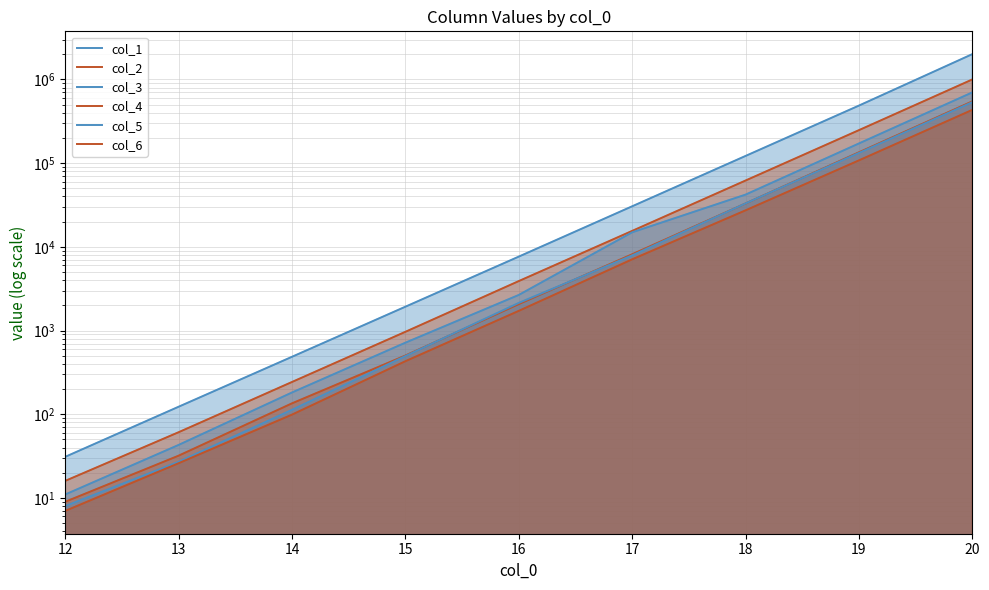

True or false: col_4 and col_2 intersect in this chart.

False